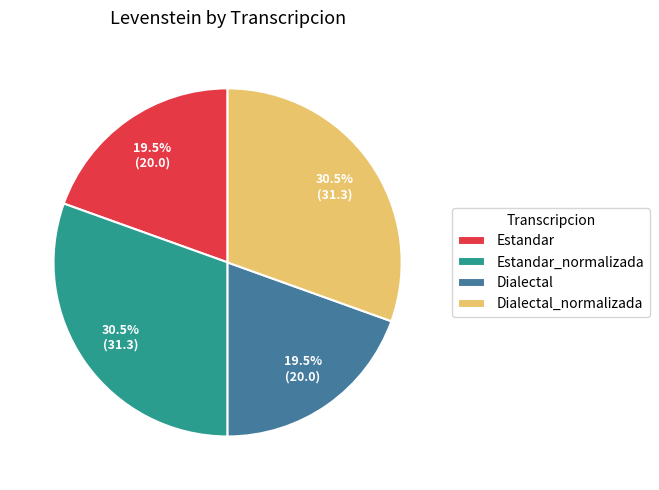

Which has a higher value, Dialectal_normalizada or Dialectal?

Dialectal_normalizada